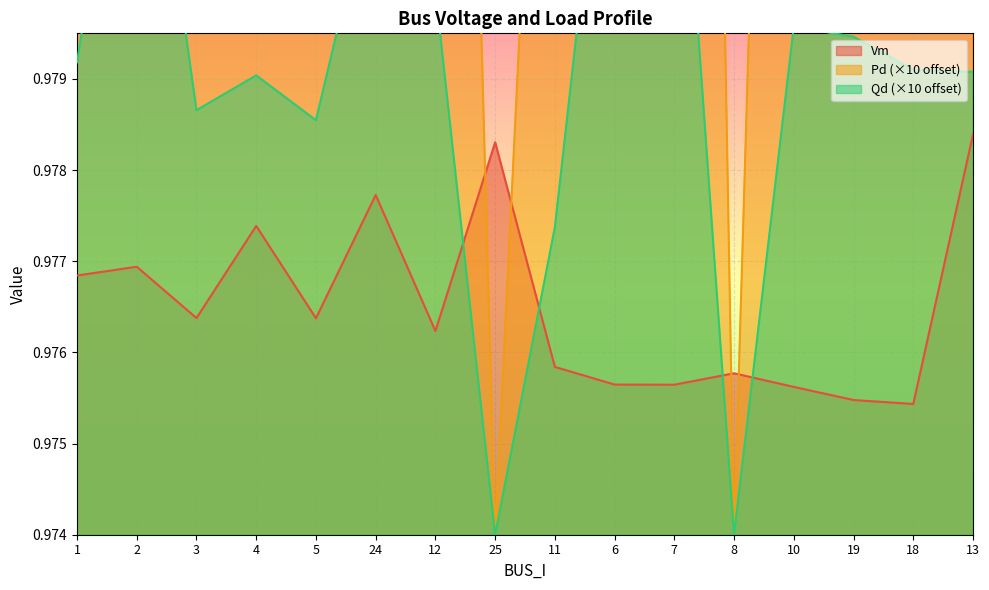

List the series in order of their peak value, highest first.

Pd, Qd, Vm